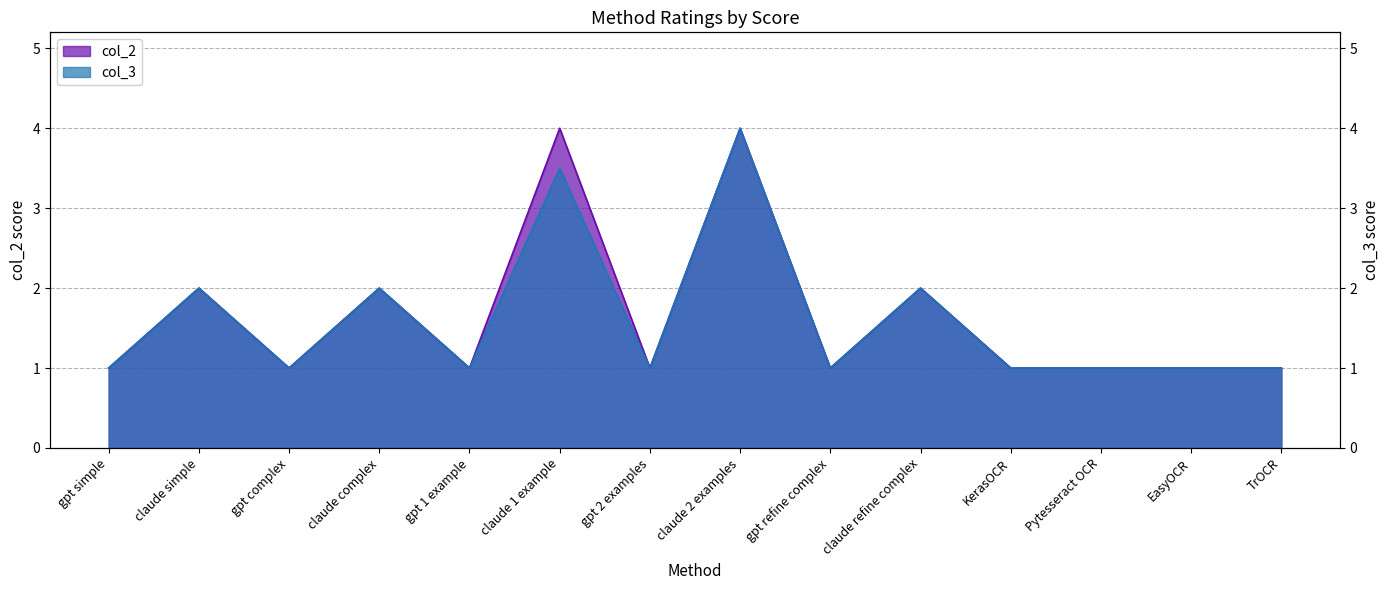

What is the sum of the col_3 values at gpt 1 example and claude simple?

3.0